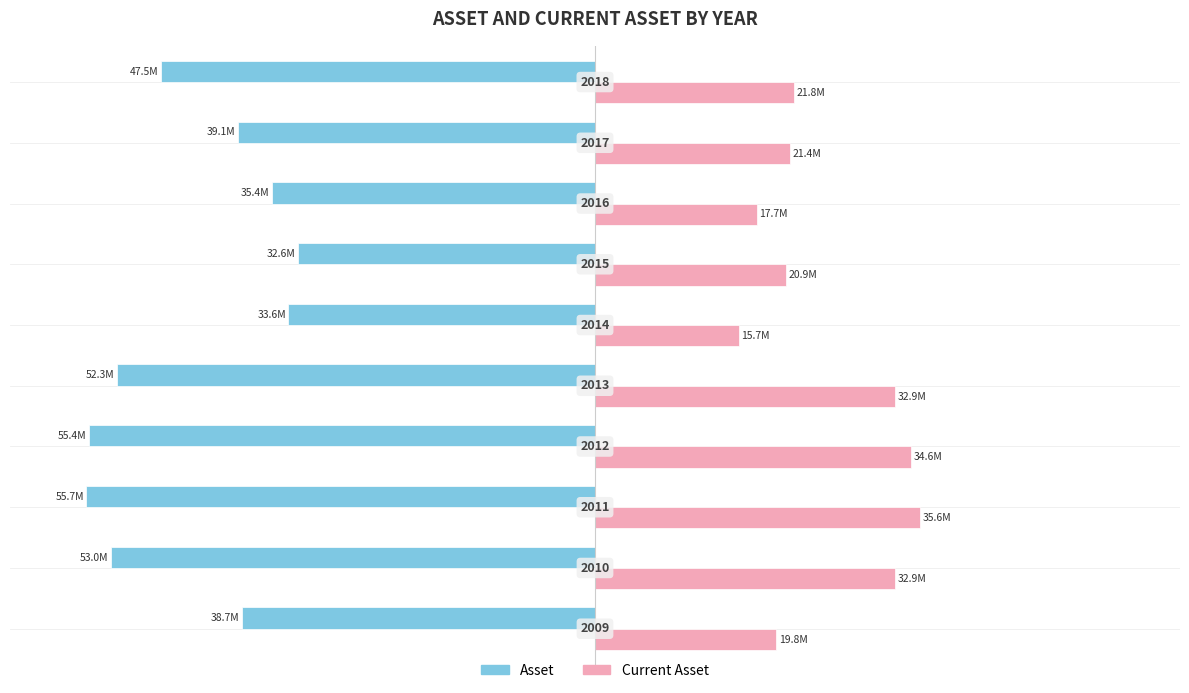

What are all the series names shown in the legend?

Asset, Current Asset